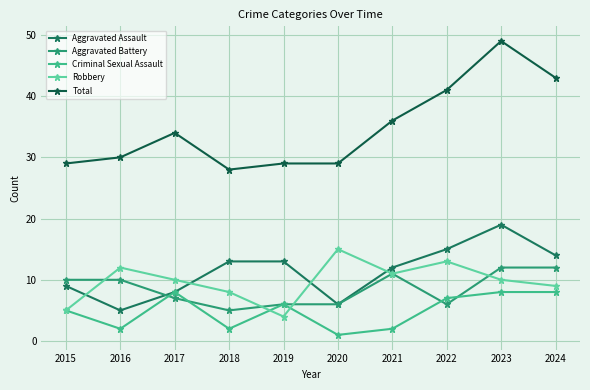

What is the value of the Aggravated Assault point at the 8th from the left?

15